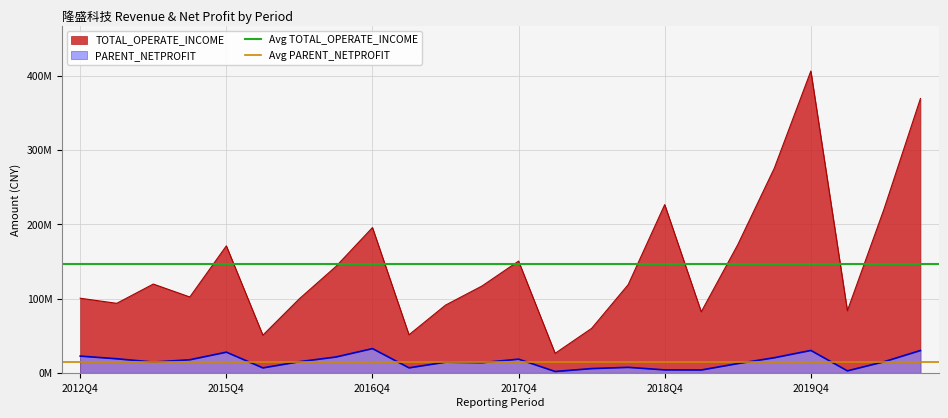

Does the chart display data point markers on the line(s)?

No